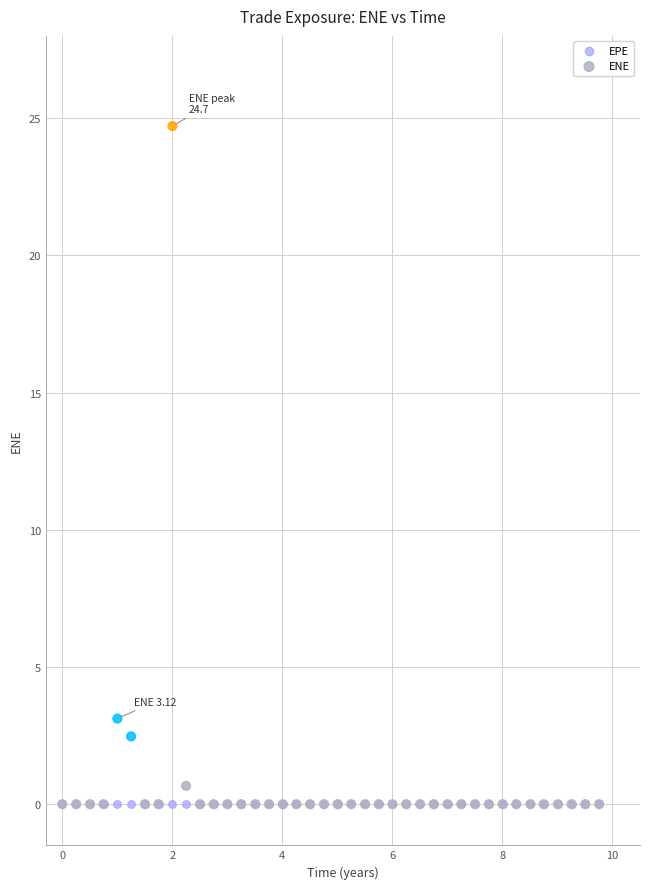

Across all series, what Y value is closest to 12?

3.1